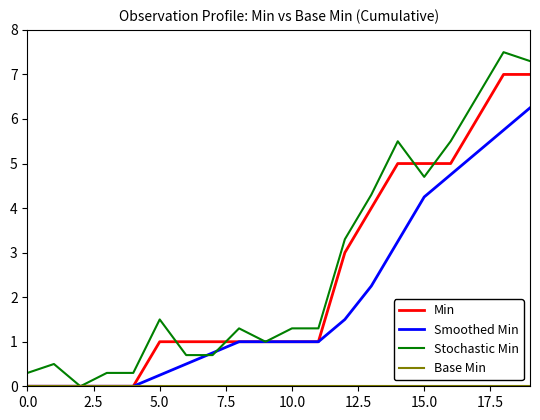

What is the maximum value shown in the chart?

7.5